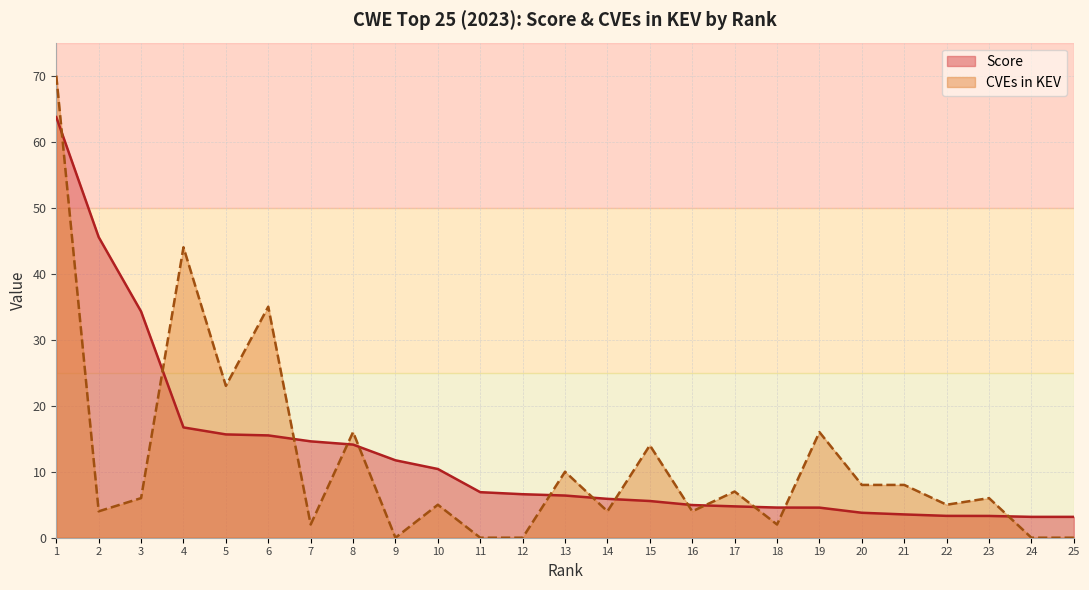

What is the sum of all CVEs in KEV values?

289.0